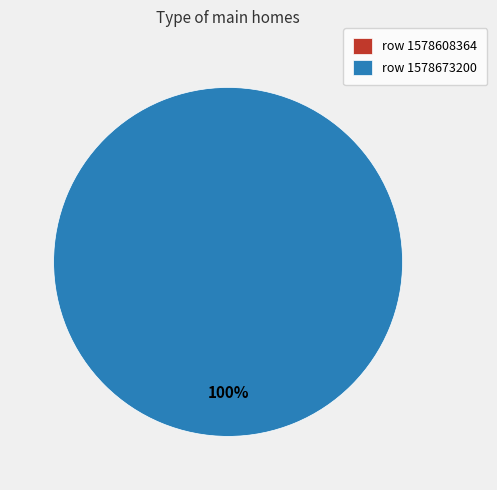

Do 1578608364 and 1578673200 together represent more than half of the pie?

Yes